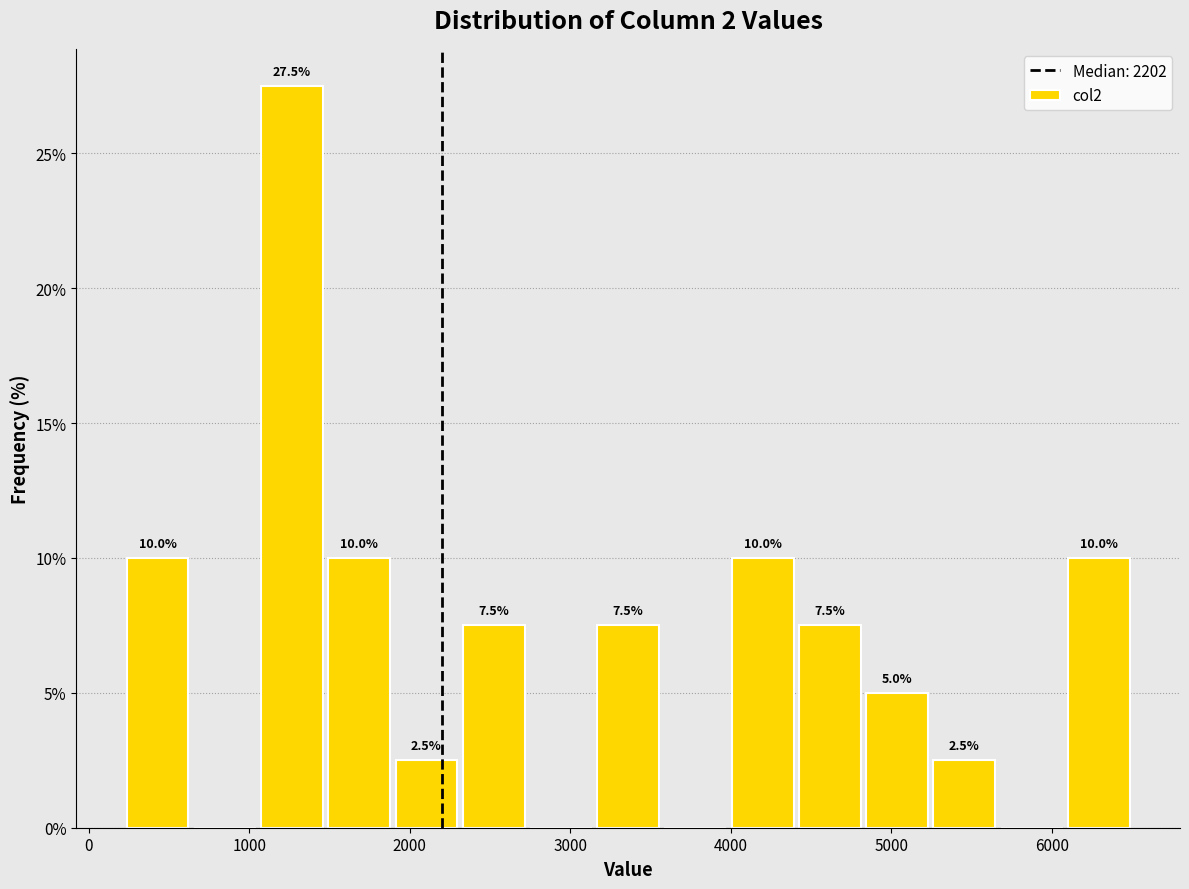

Over which range of the x-axis is the bar tallest?

1100 to 1500